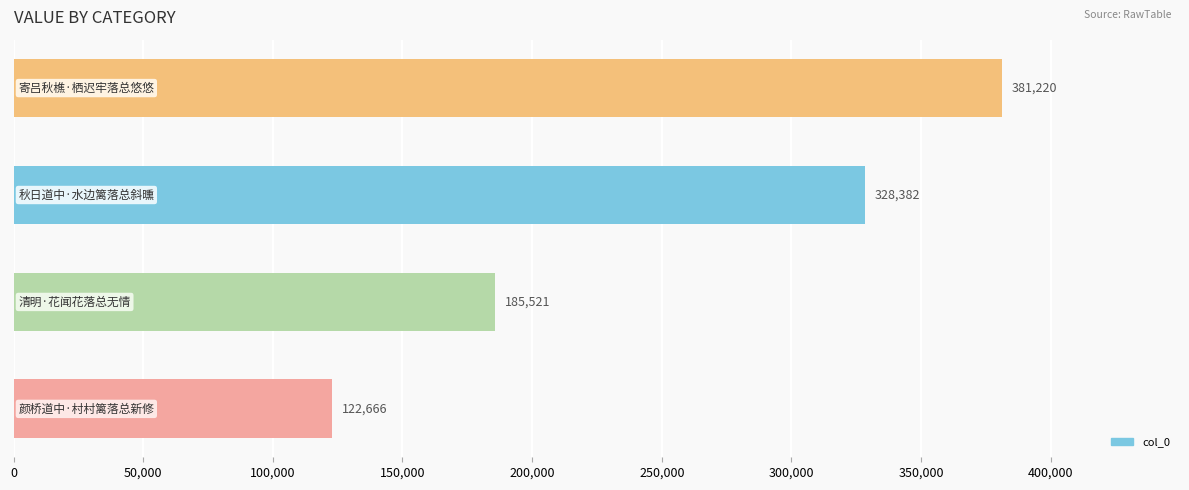

What is the greatest value displayed?

381220